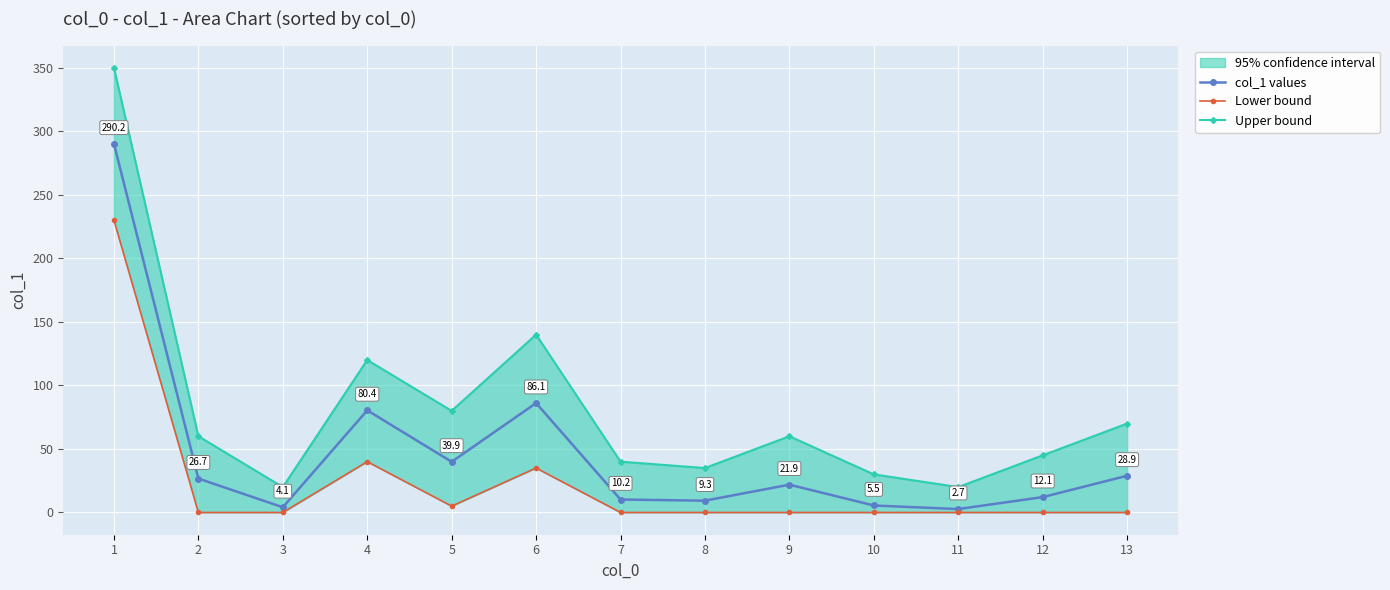

How many lines are shown in the chart?

3